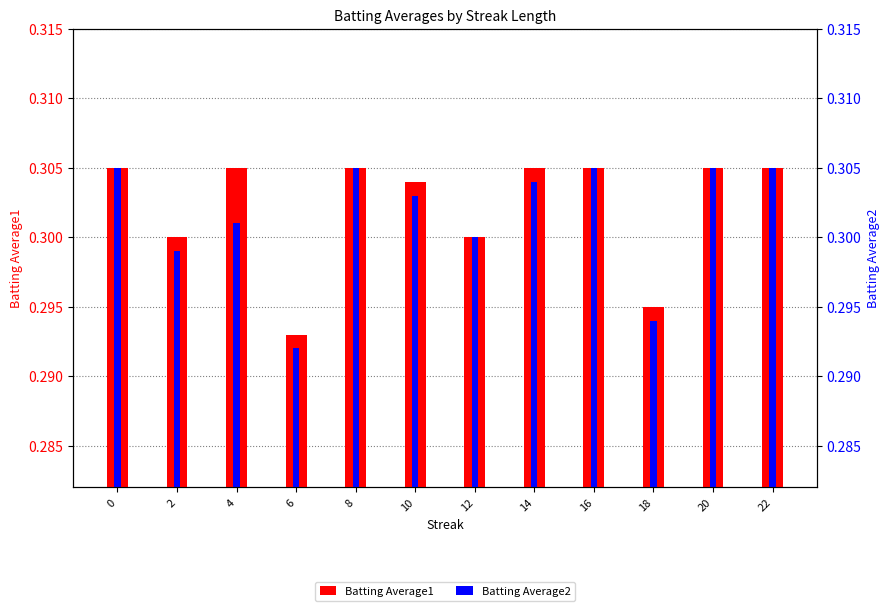

What are all the series names shown in the legend?

Batting Average1, Batting Average2